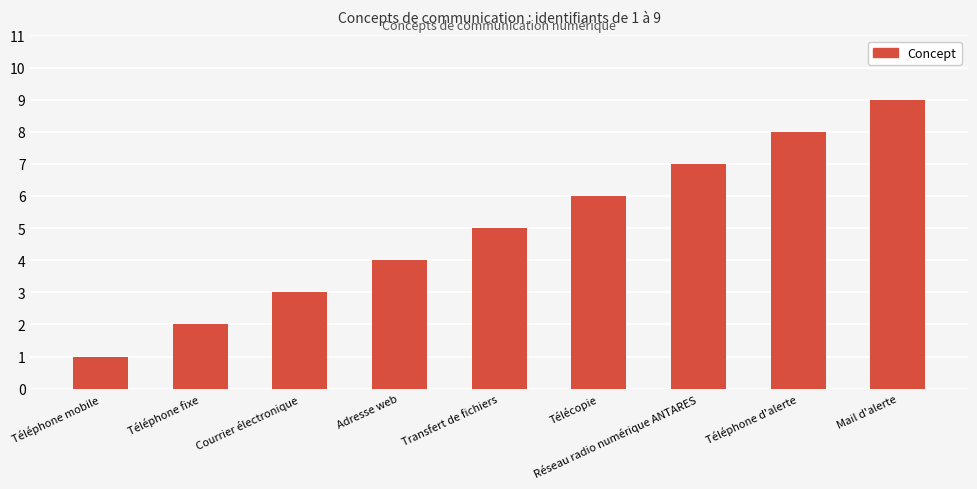

What is the sum of the values at Téléphone mobile and Téléphone d'alerte?

9